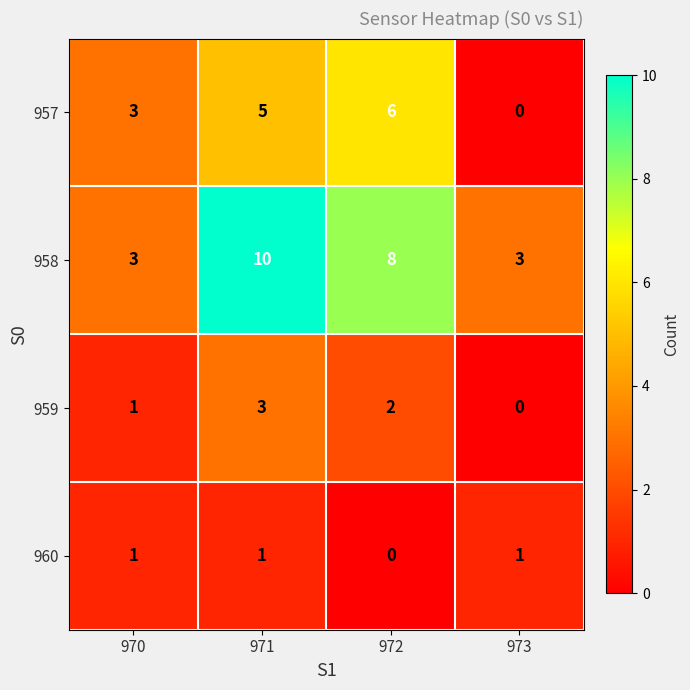

What is the difference between the maximum and minimum values in the 959 series?

3